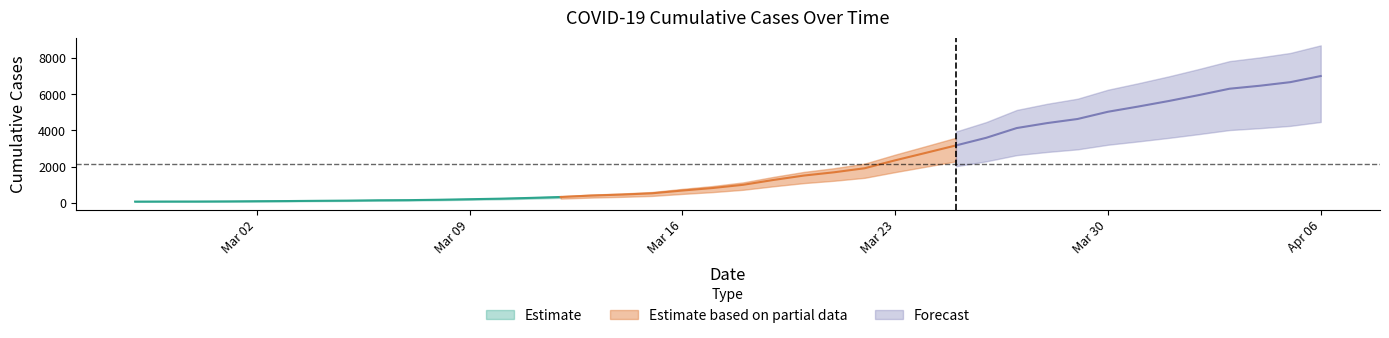

What is the difference between the maximum and minimum values?

6939